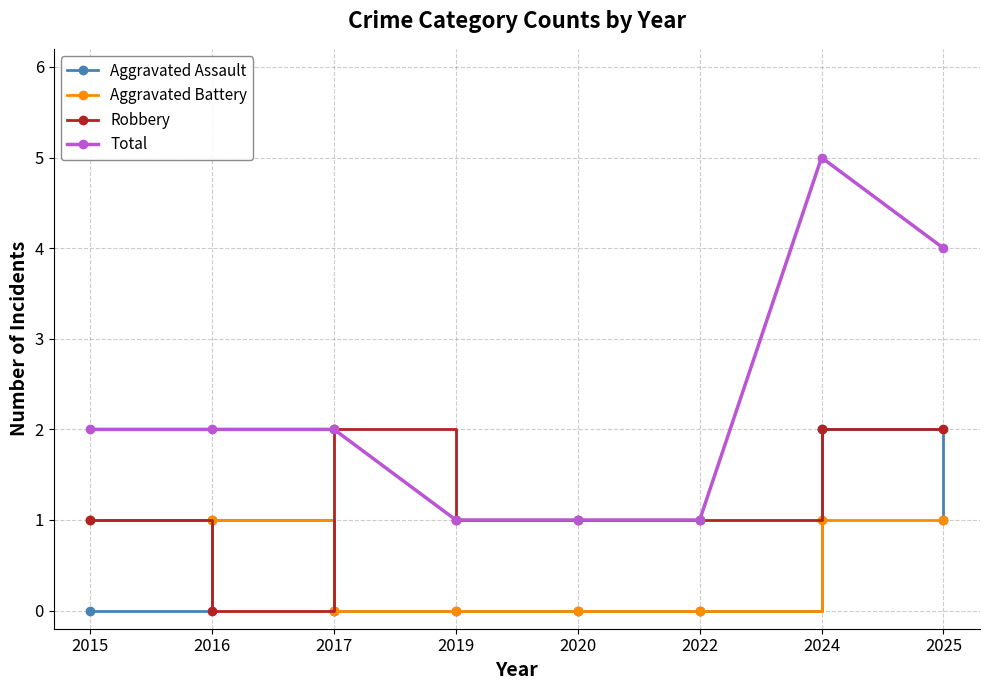

How many Robbery values are between 1 and 2?

7